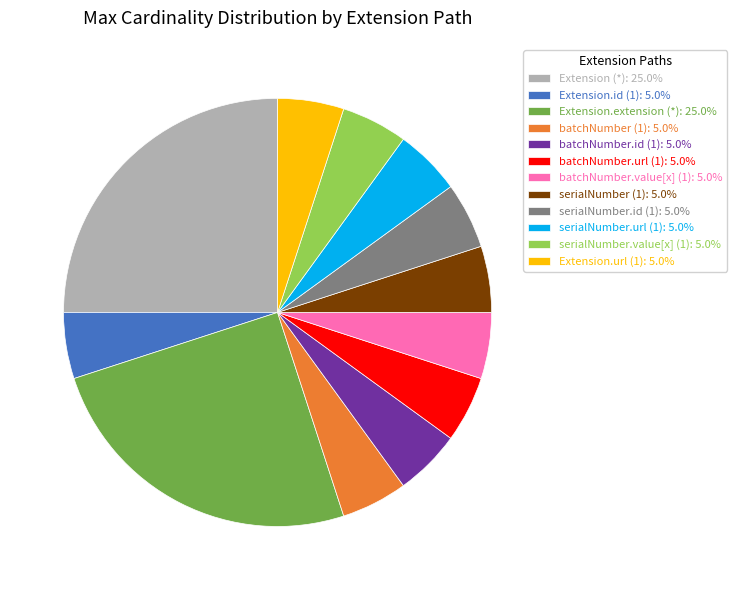

How many segments does this pie chart have?

12